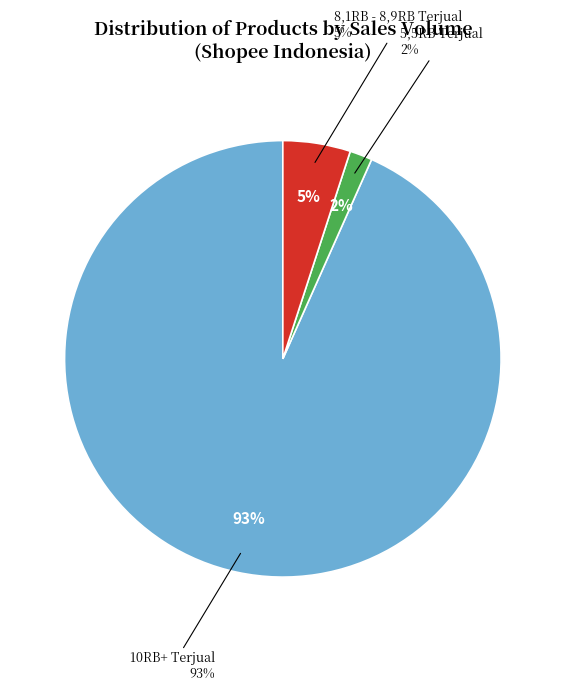

Which slice is the largest?

10RB+ Terjual